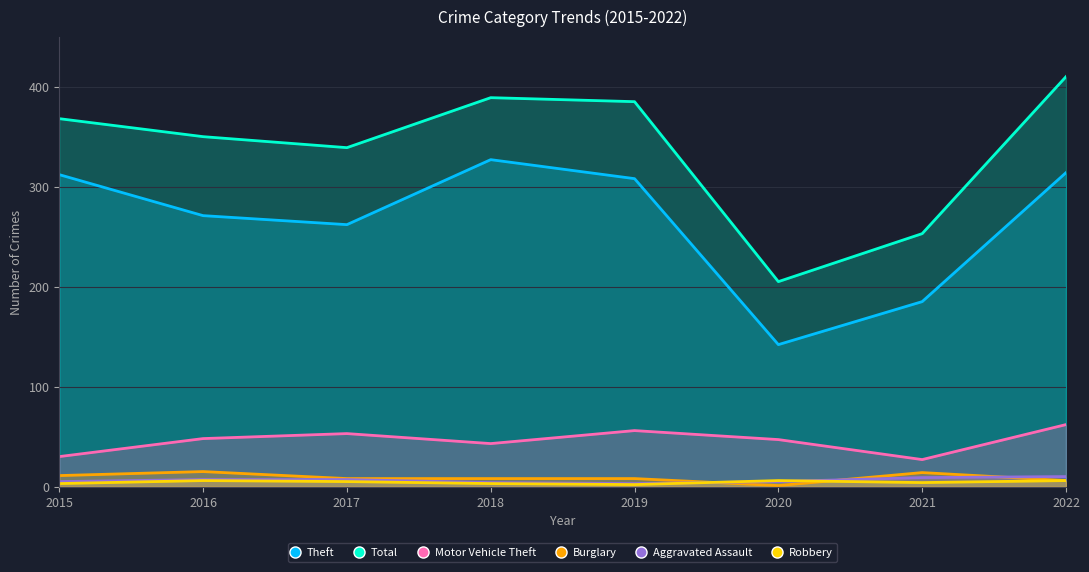

What are all the series names shown in the legend?

Theft, Total, Motor Vehicle Theft, Burglary, Aggravated Assault, Robbery